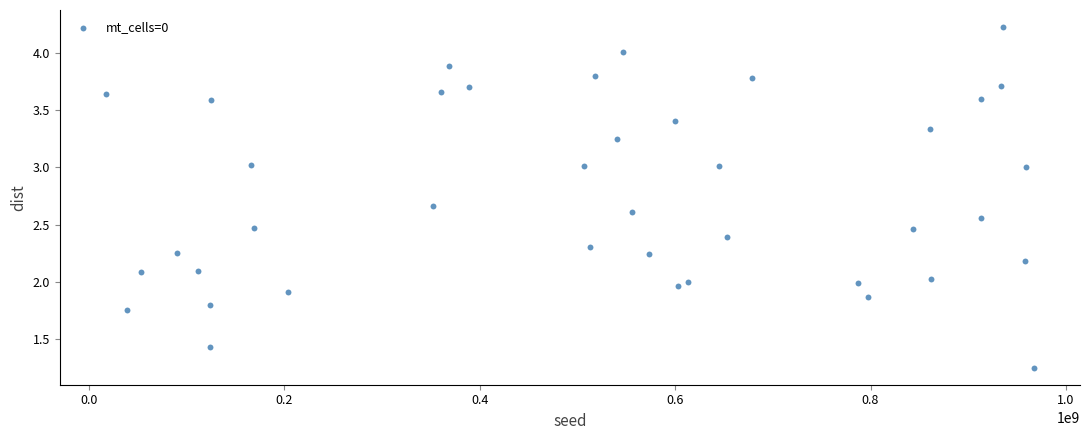

What is the range of Y values (max minus min)?

3.0